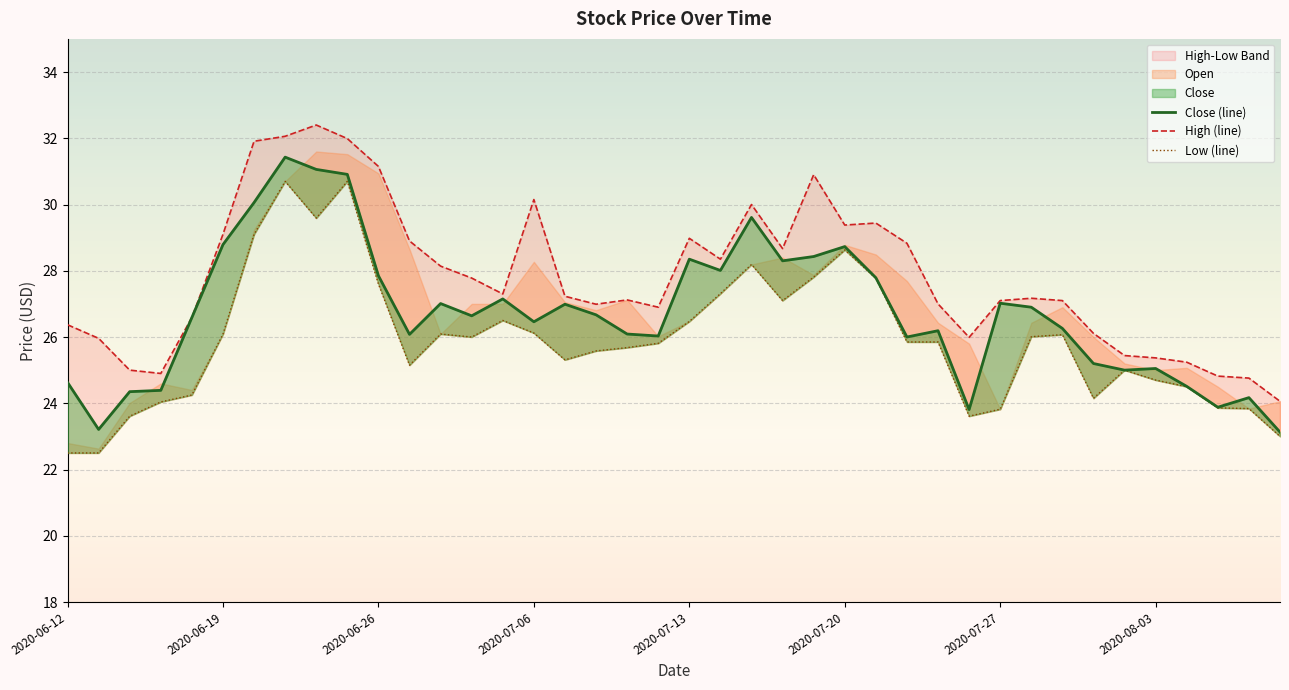

What is the total value across all series at 2020-08-05?

72.6